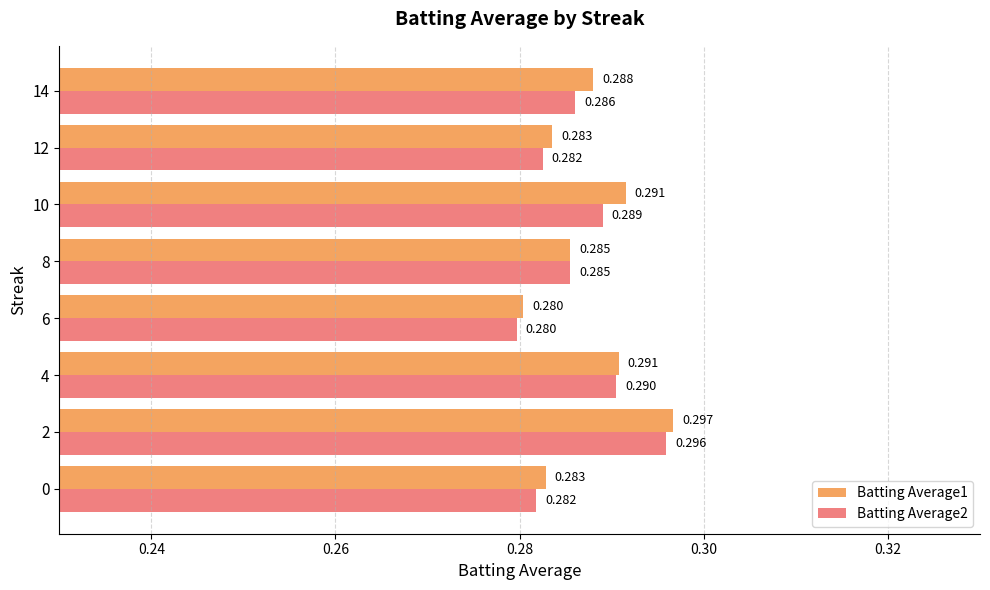

What is the average value of the Batting Average1 series?

0.3